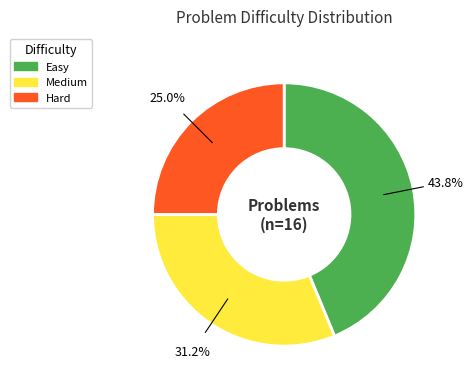

True or false: Medium accounts for 31% of the total.

True